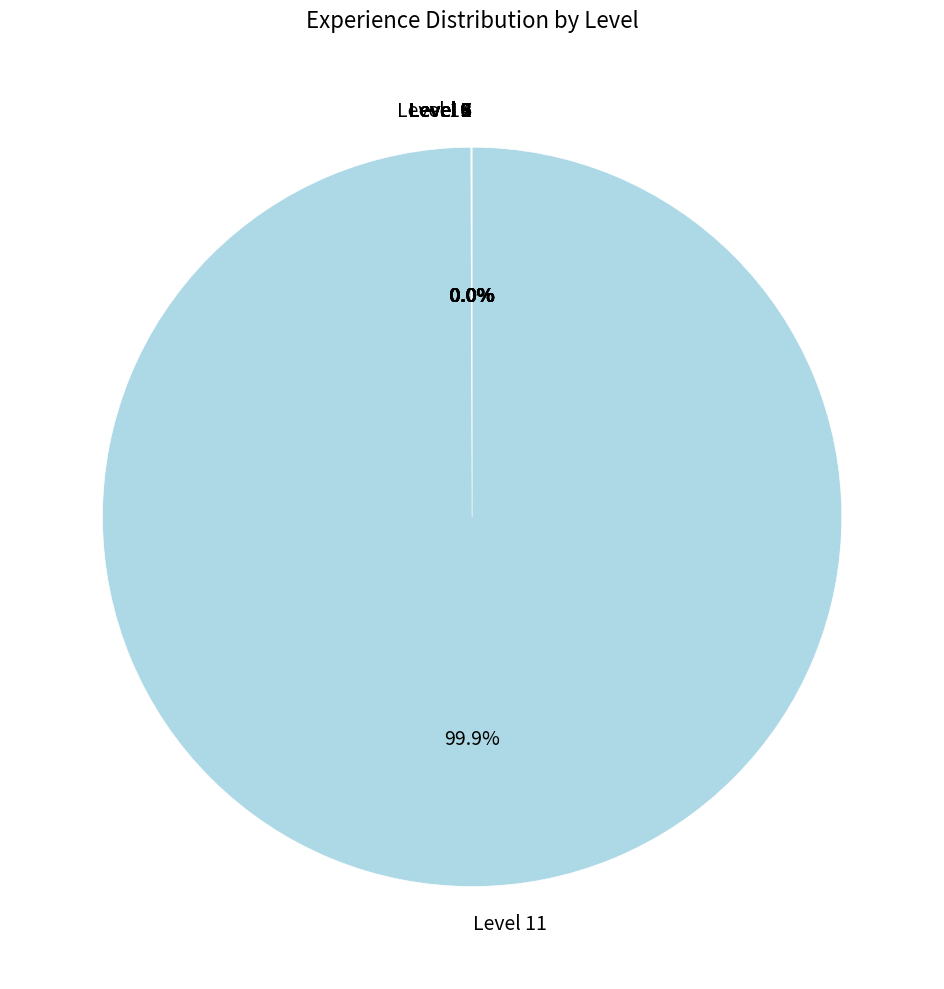

Which slice represents more than half of the pie?

Level 11